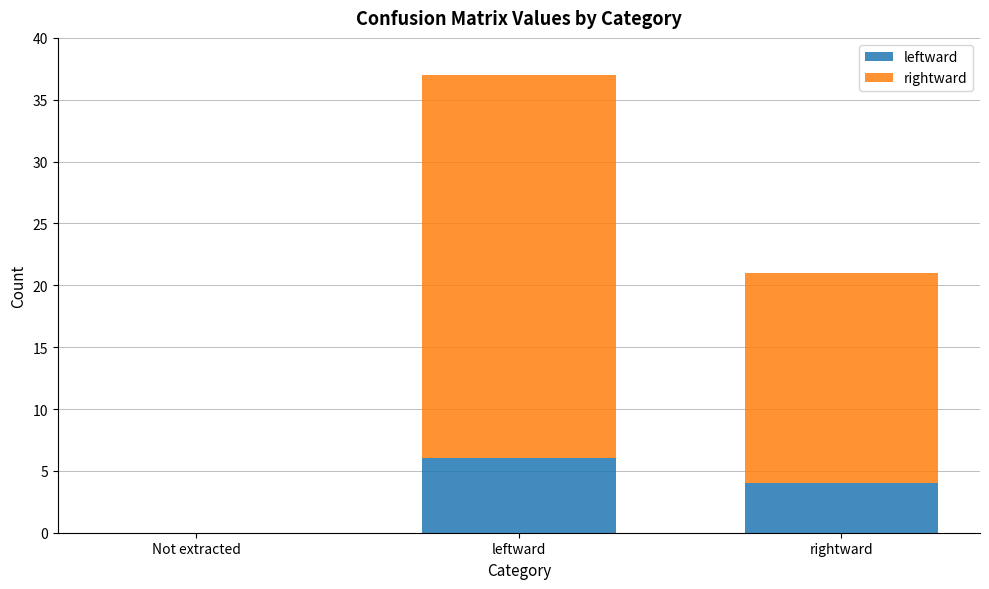

At which label does leftward reach its peak?

leftward